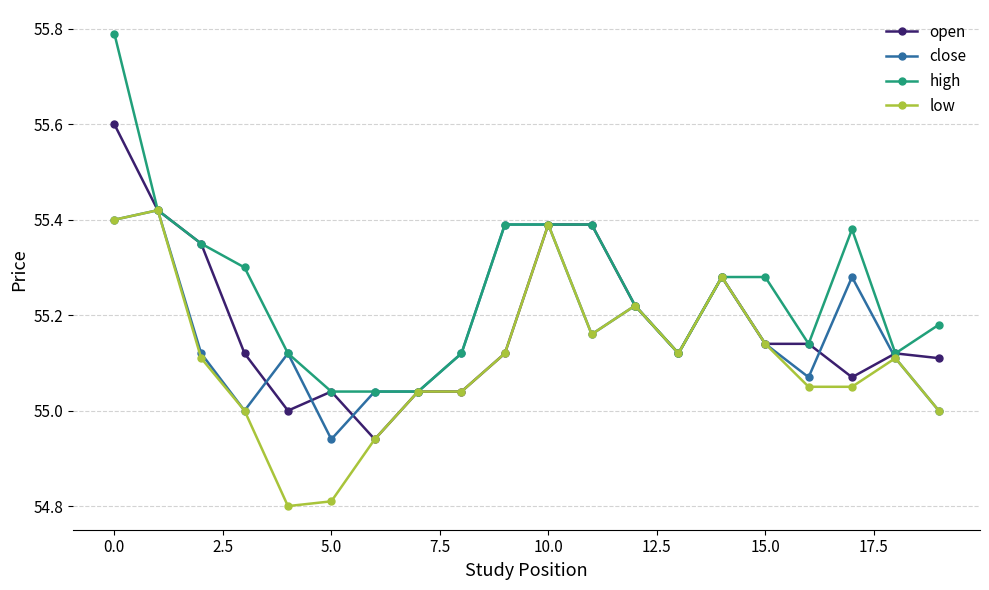

Which series has the largest total across all categories?

high